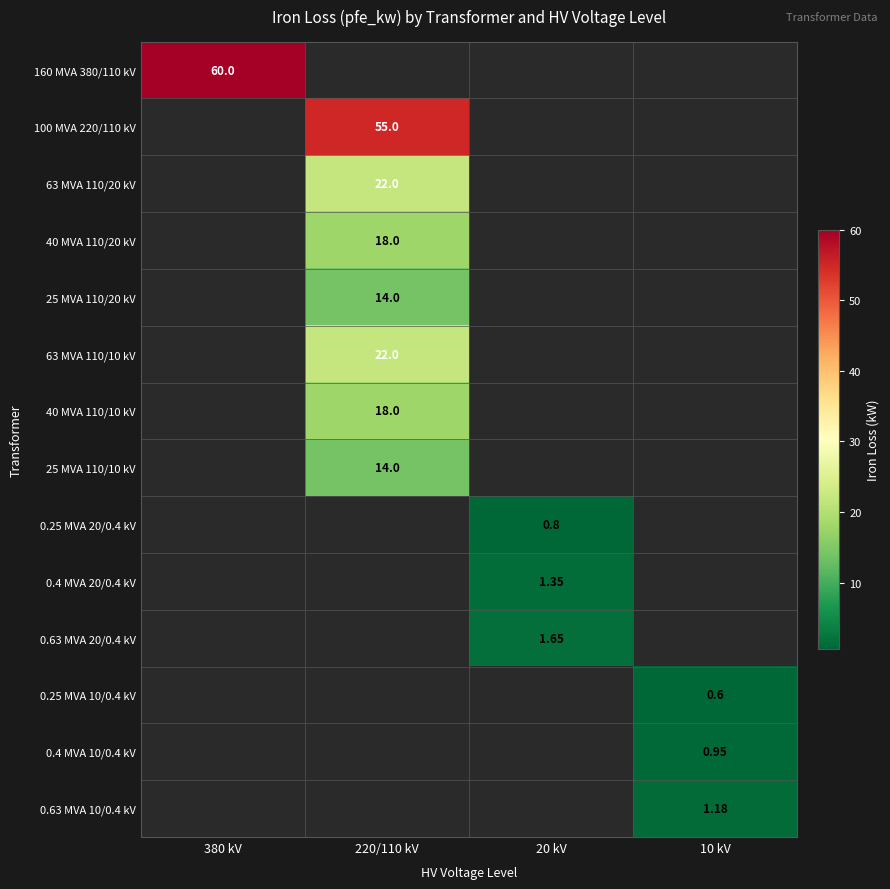

Is the value of 0.63 MVA 10/0.4 kV at 10 kV greater than the value of 0.25 MVA 20/0.4 kV at 10 kV?

No